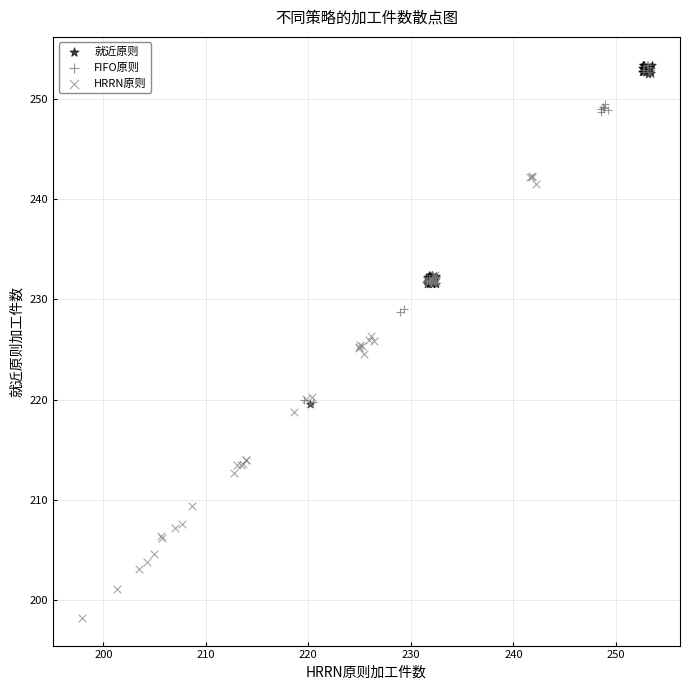

Which series reaches the minimum Y coordinate?

HRRN原则